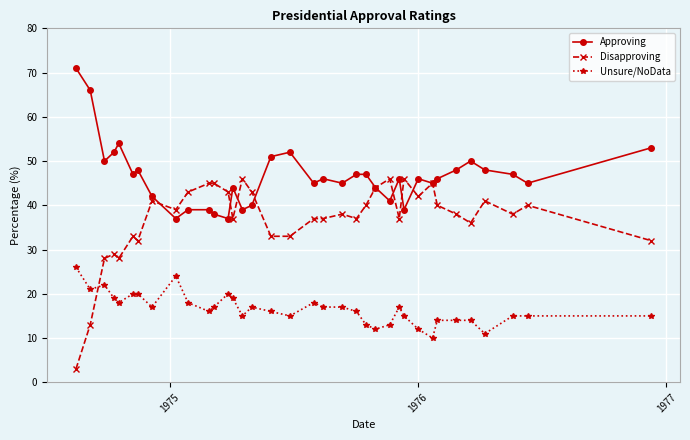

What is the lowest value of the Unsure/NoData series?

10